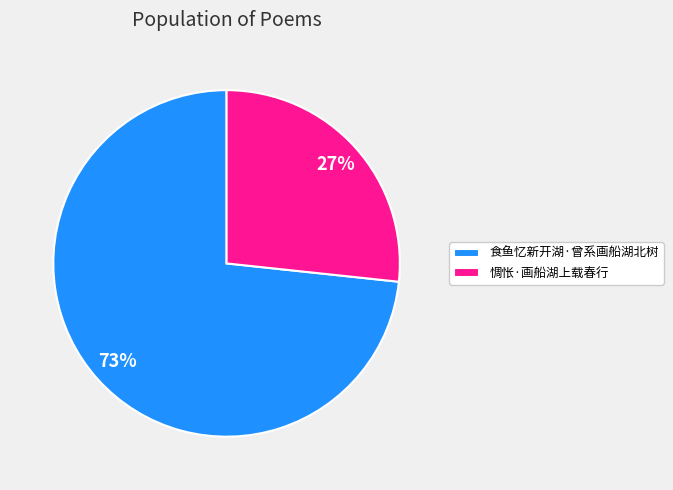

Which slice is the largest?

食鱼忆新开湖·曾系画船湖北树